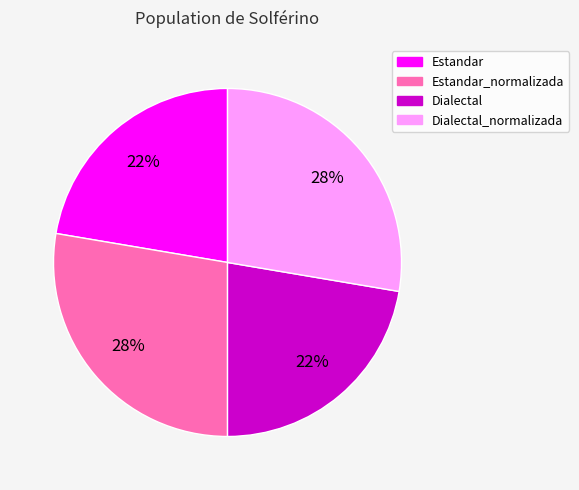

To the nearest percent, what is the average slice percentage?

25%